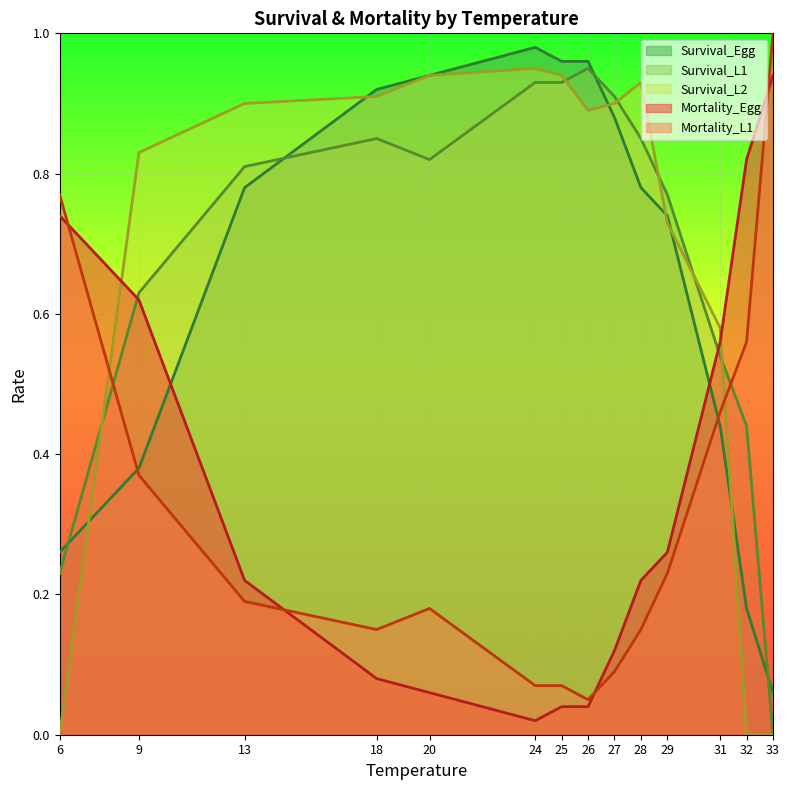

What value does the Mortality_Egg series have at 27?

0.1